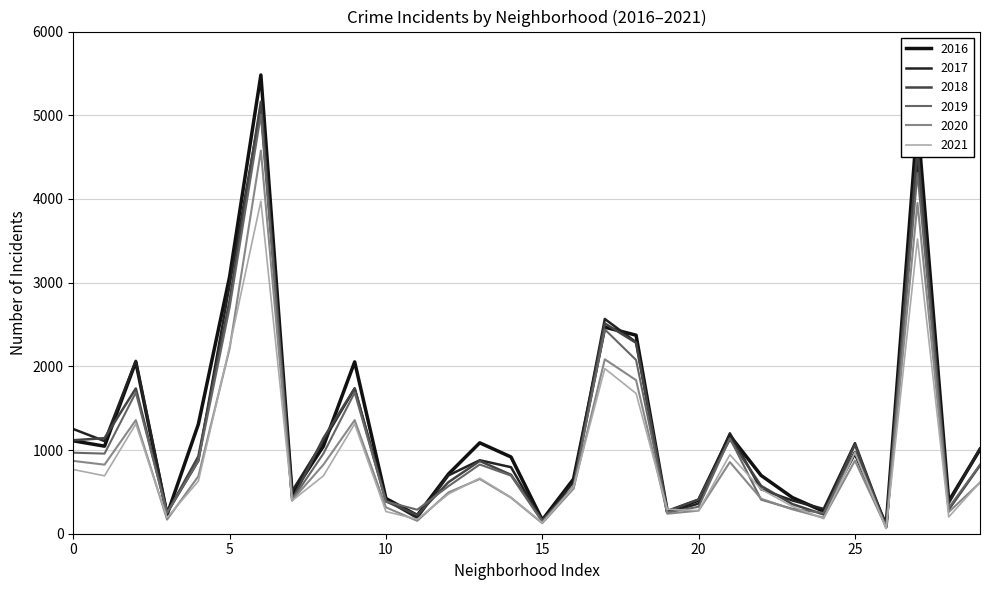

Which series has the largest total across all categories?

2016